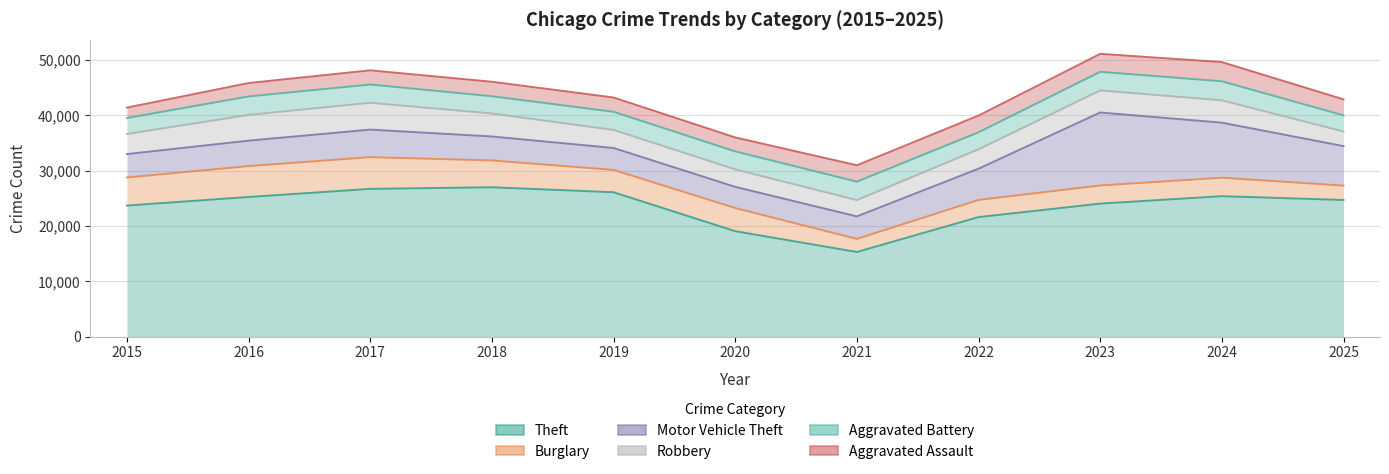

What is the maximum value shown in the chart?

27003